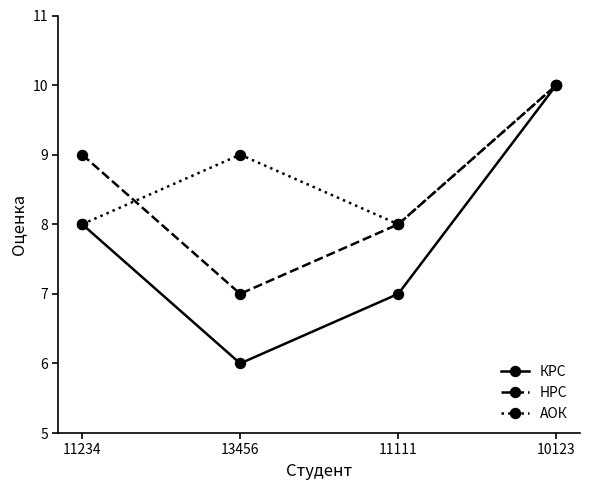

List the series in order of their overall mean, lowest first.

КРС, НРС, АОК